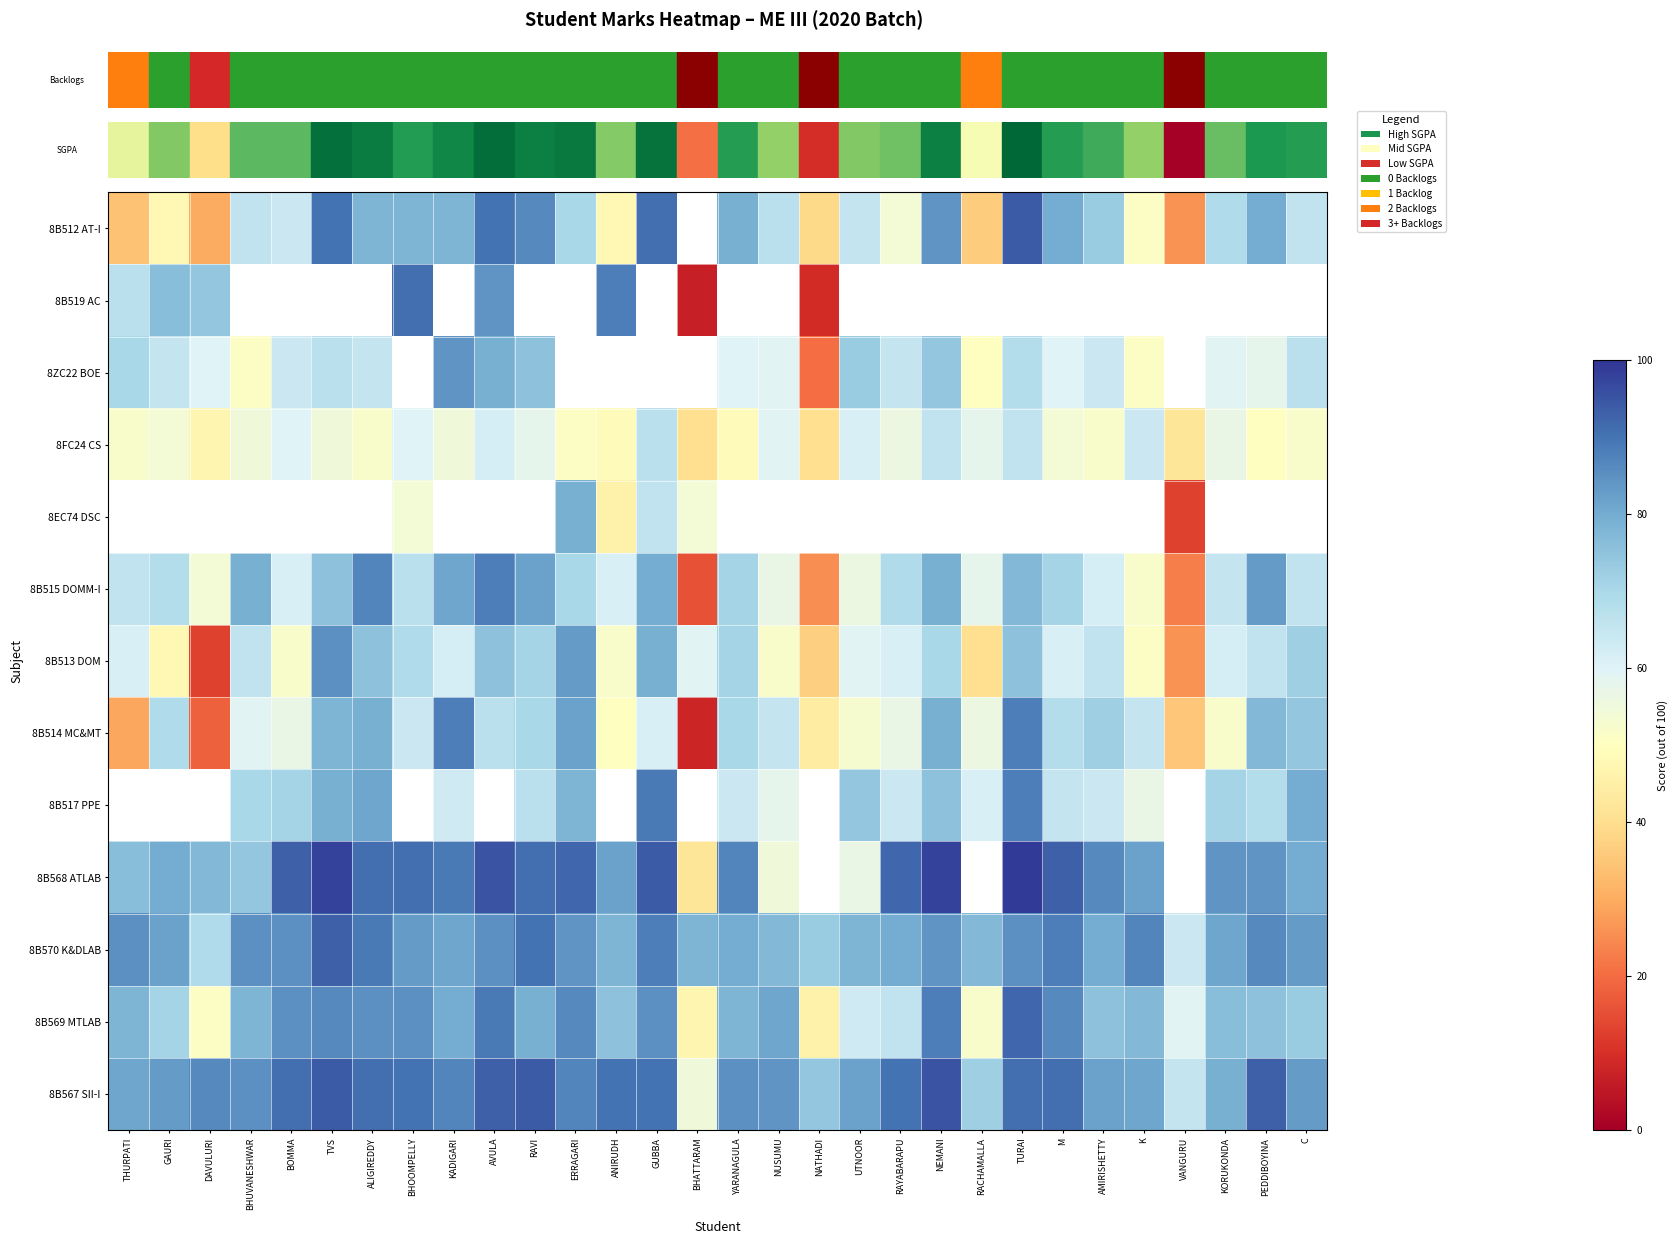

At NUSUMU, list the series in order from largest to smallest.

8B519 AC, 8EC74 DSC, 8B567 SII-I, 8B569 MTLAB, 8B570 K&DLAB, 8B512 AT-I, 8B514 MC&MT, 8ZC22 BOE, 8FC24 CS, 8B517 PPE, 8B515 DOMM-I, 8B568 ATLAB, 8B513 DOM